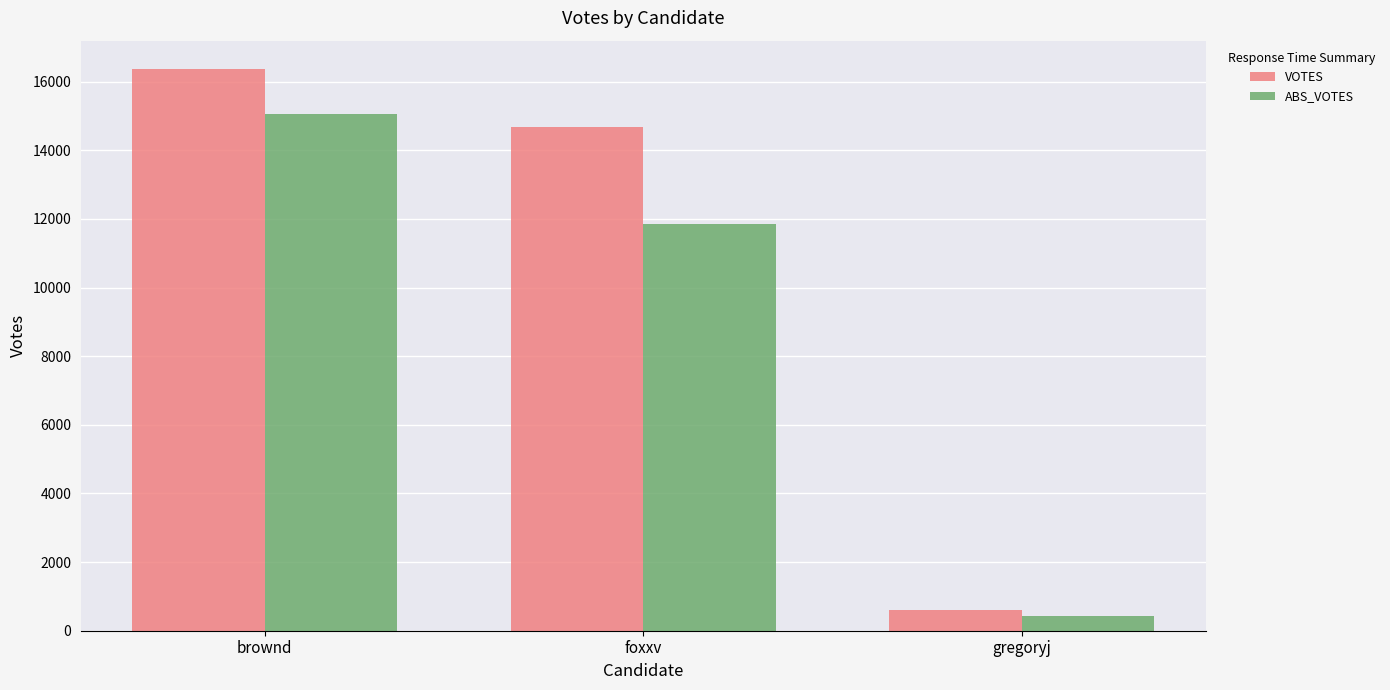

Count the VOTES values in the range 591 to 16378.

3